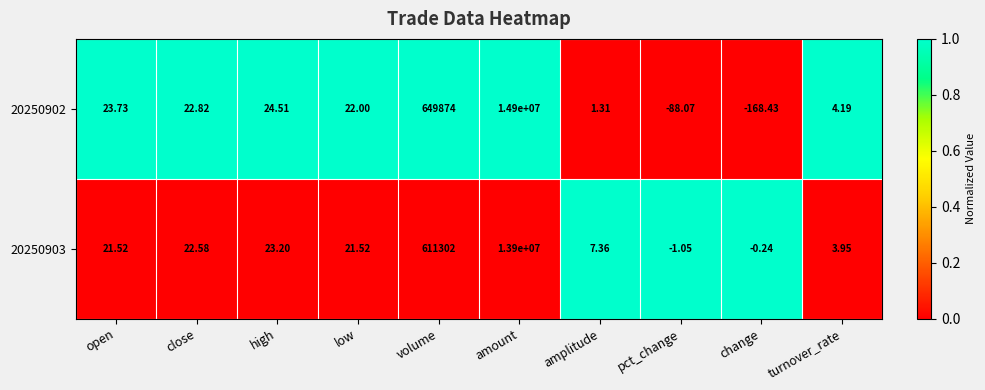

Is the value of 20250902 at turnover_rate greater than the value of 20250903 at amplitude?

No